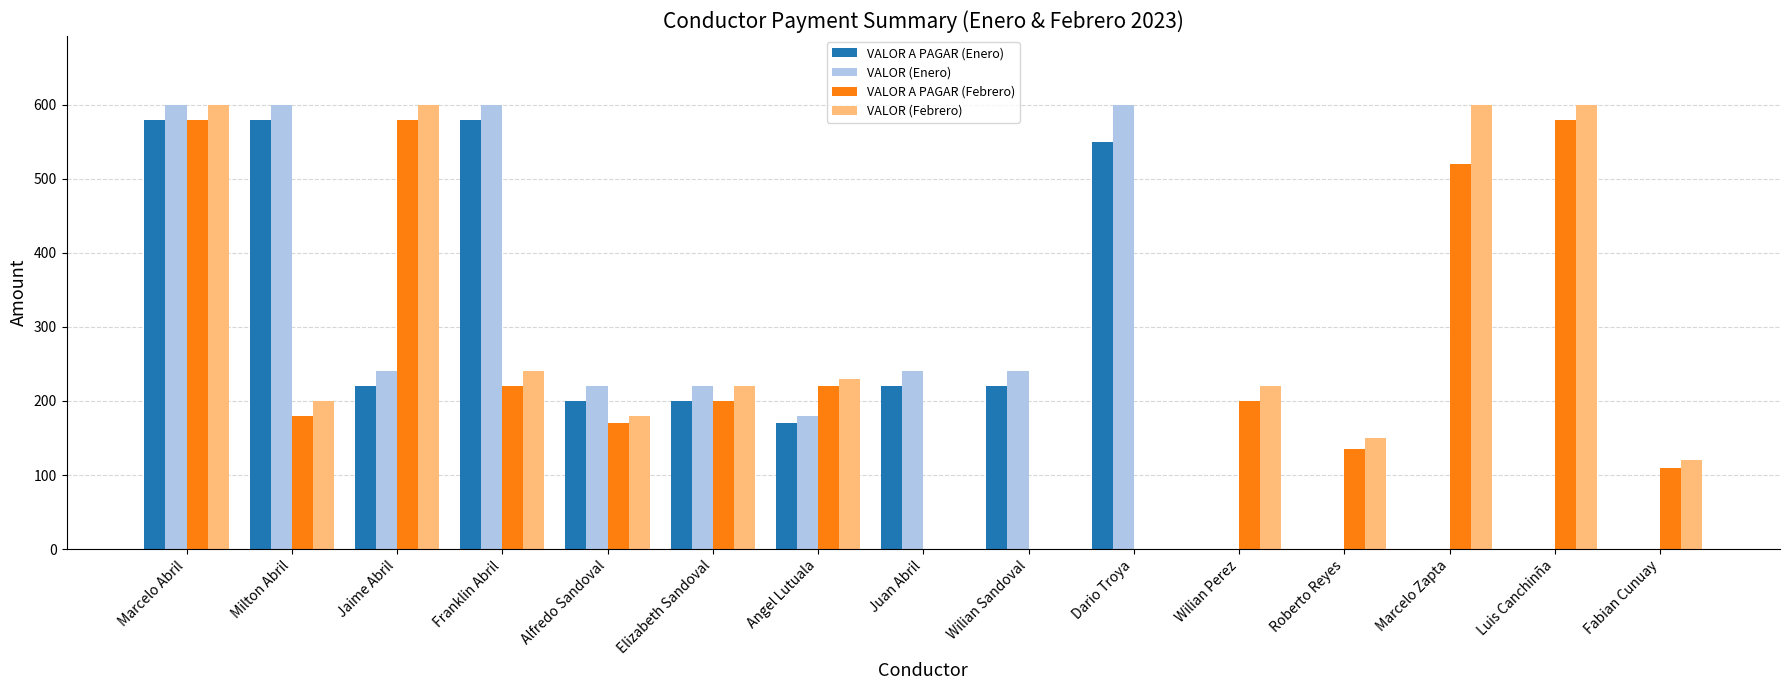

At which category is the sum across all series the highest?

Marcelo Abril